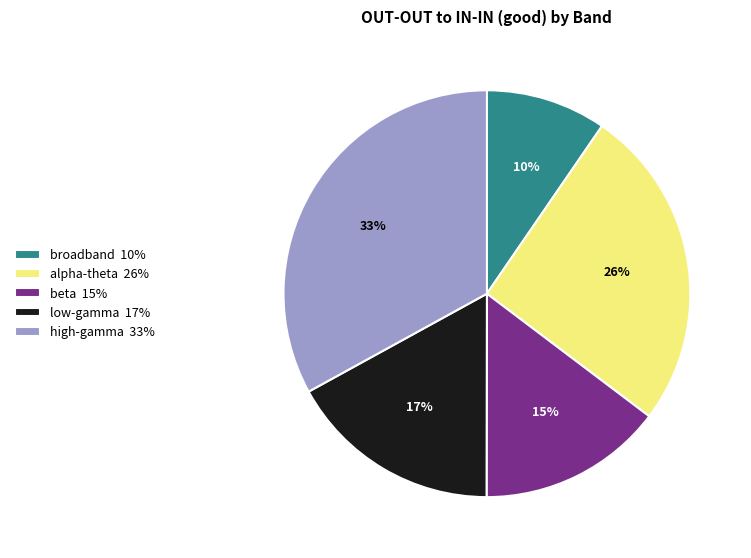

Does high-gamma represent more than half of the total?

No